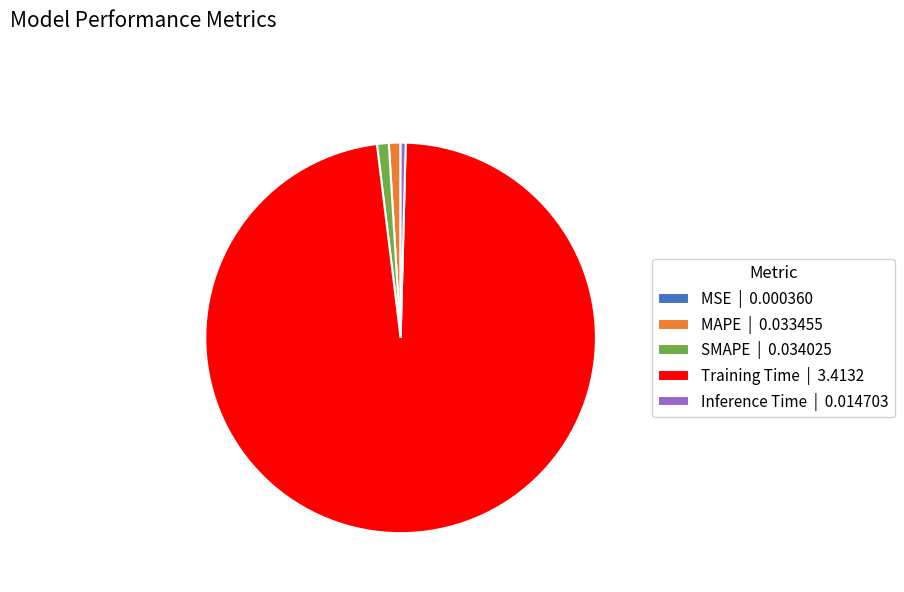

Does Training Time account for over 50% of the chart?

Yes